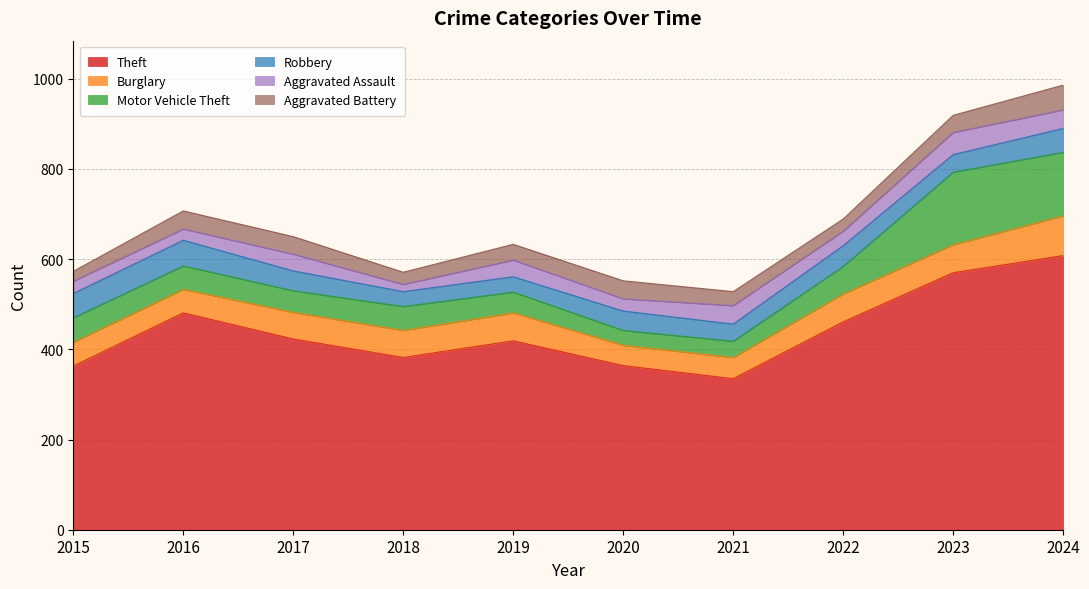

At how many categories does at least one series exceed 534?

2